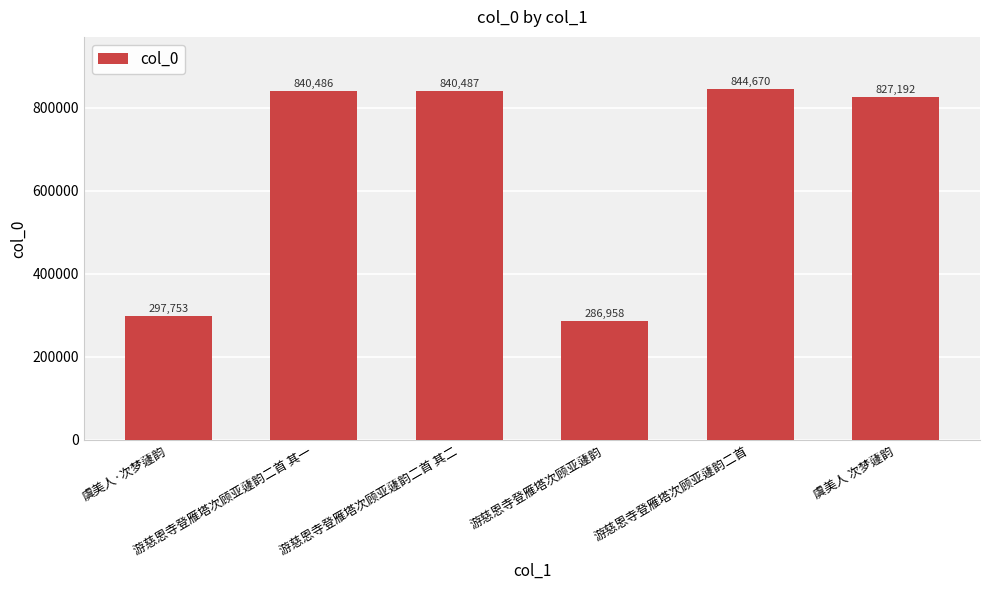

What is the greatest value displayed?

844670